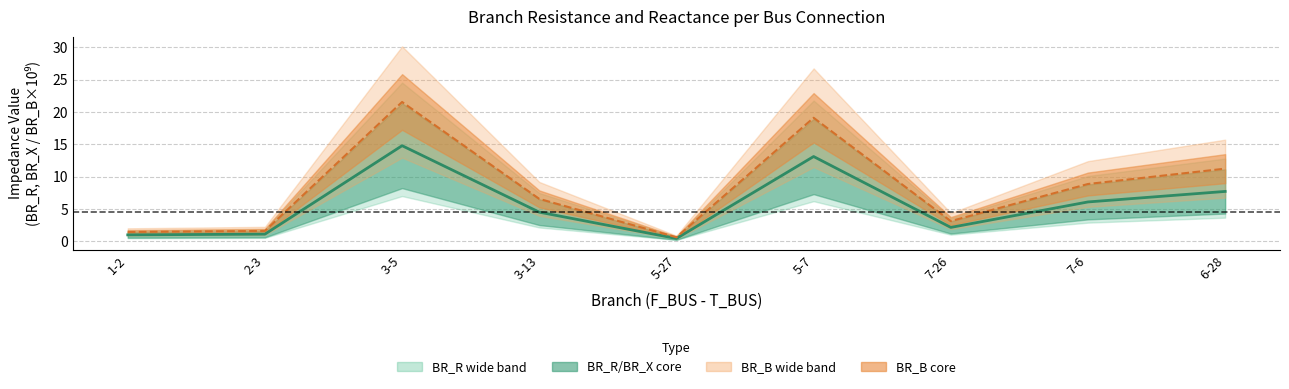

How many interior local peaks does the BR_R/BR_X center series have?

2